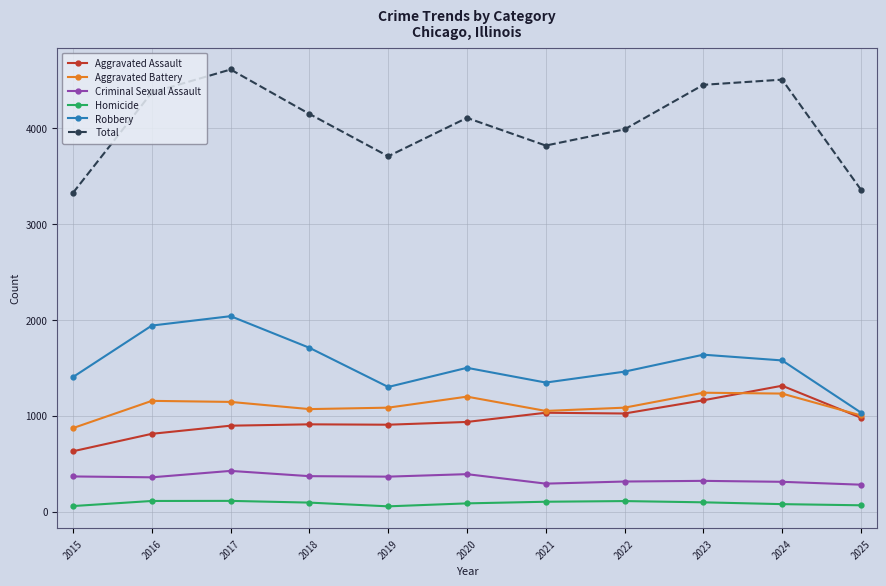

What is the difference between the second highest and minimum values in the Robbery series?

908